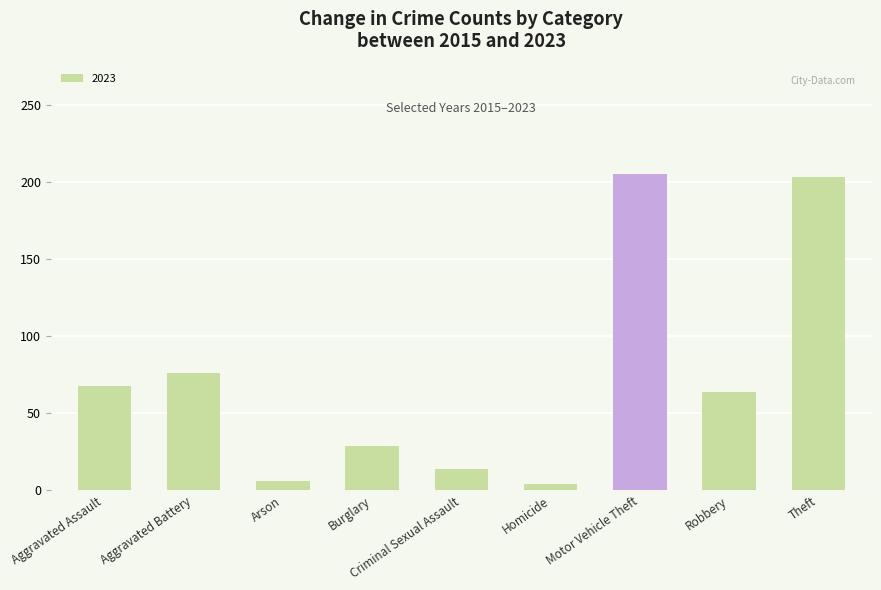

What is the label of the 2nd bar from the left?

Aggravated Battery